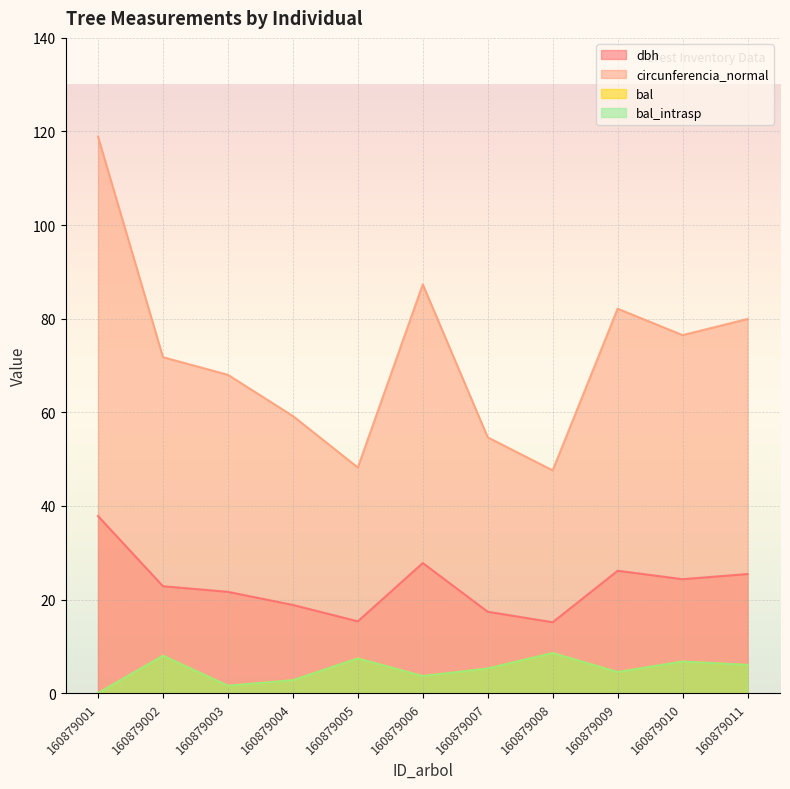

What is the total value across all series at 160879005?

78.4